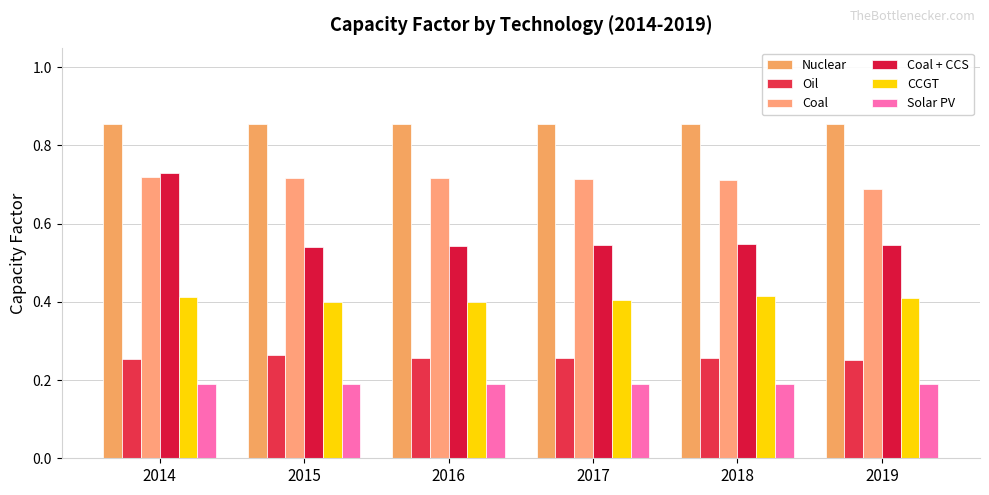

True or false: Solar PV has a value of 0.1 at 2016.

False